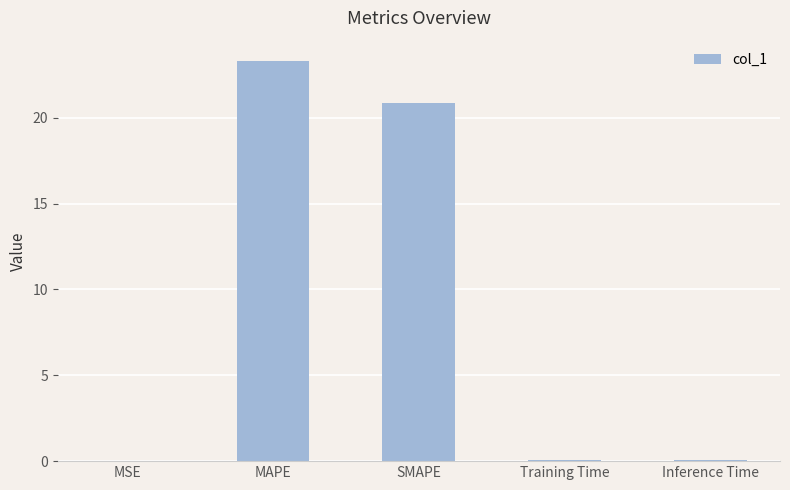

What is the greatest value displayed?

23.3